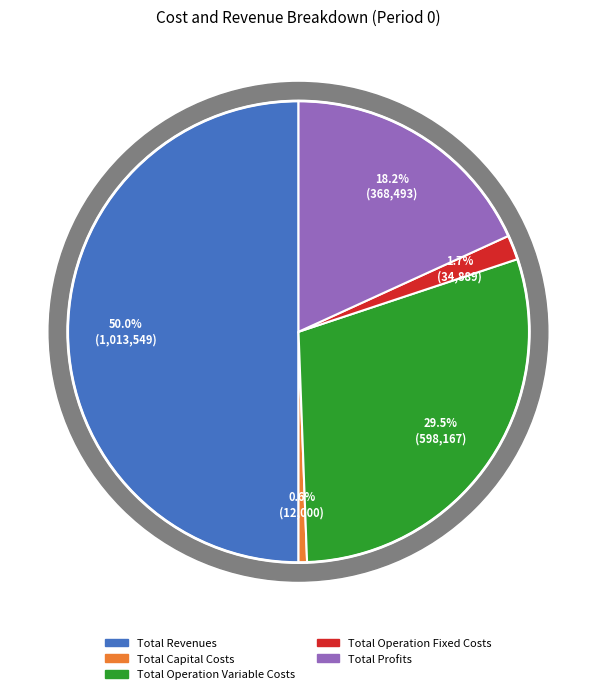

Is there any slice that represents more than half of the pie?

Yes